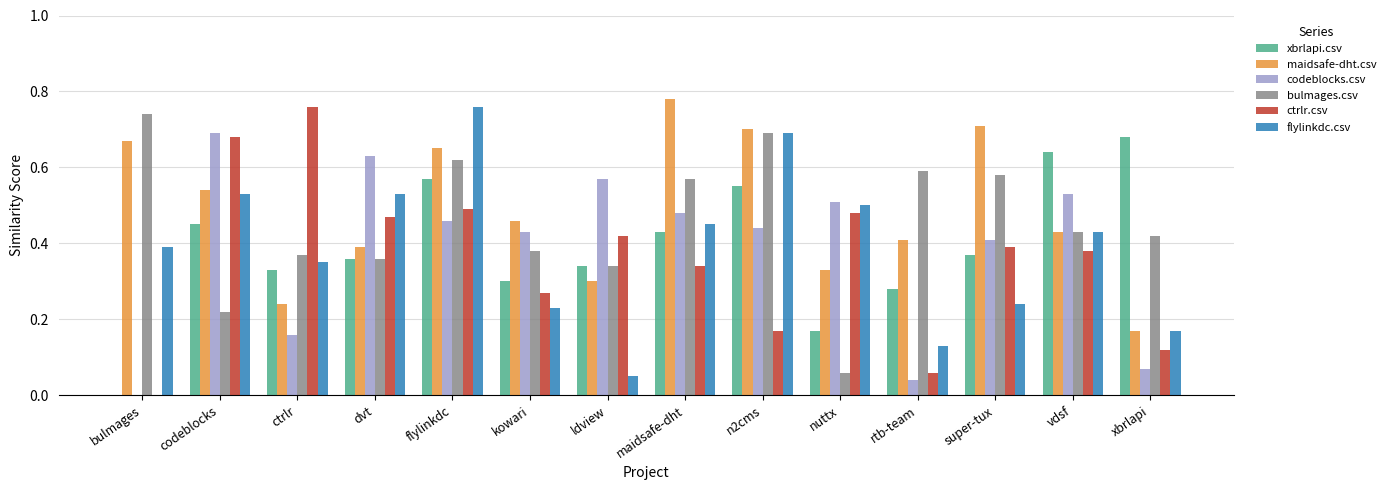

Where is bulmages.csv nearest to the value 0?

nuttx